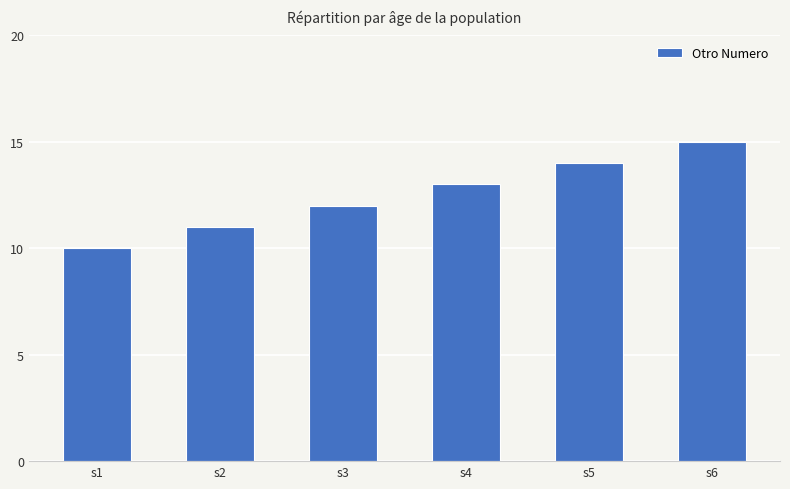

How many categories are shown in the chart?

6